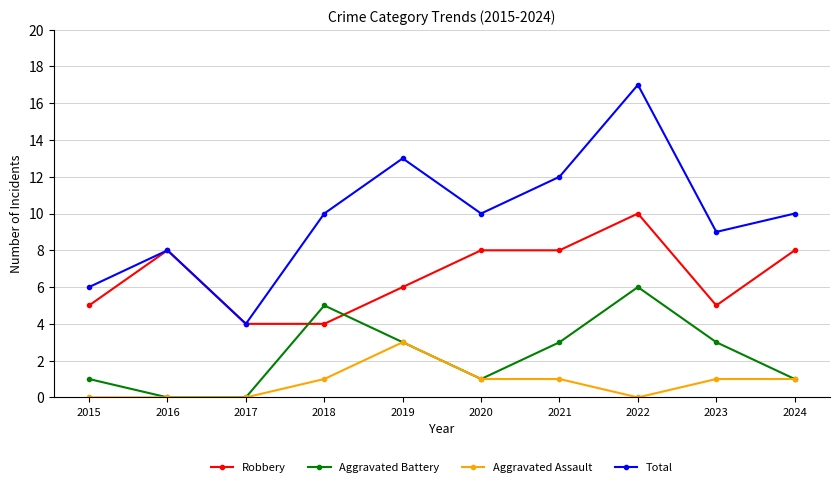

What is the difference between the maximum and minimum values in the Robbery series?

6